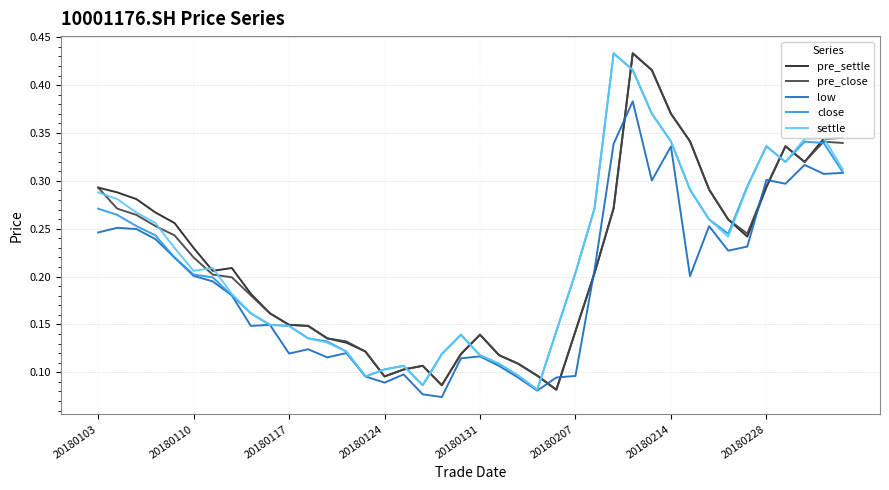

How many lines are shown in the chart?

5